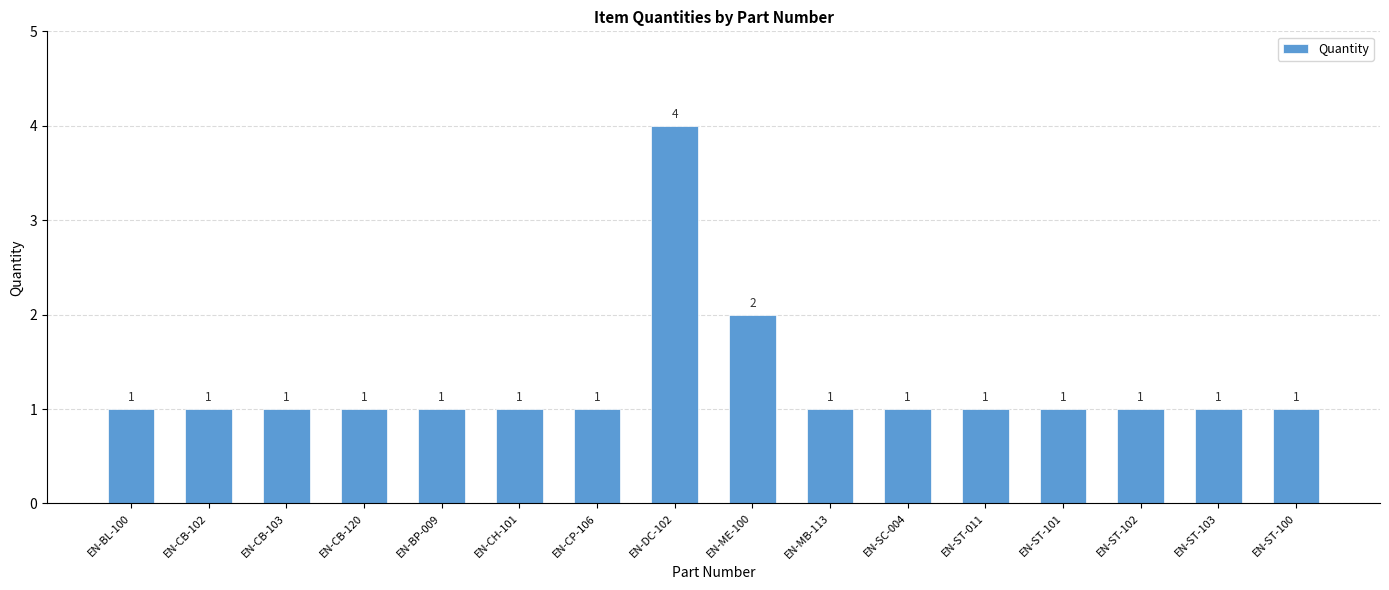

Which category has the highest value across all series?

EN-DC-102